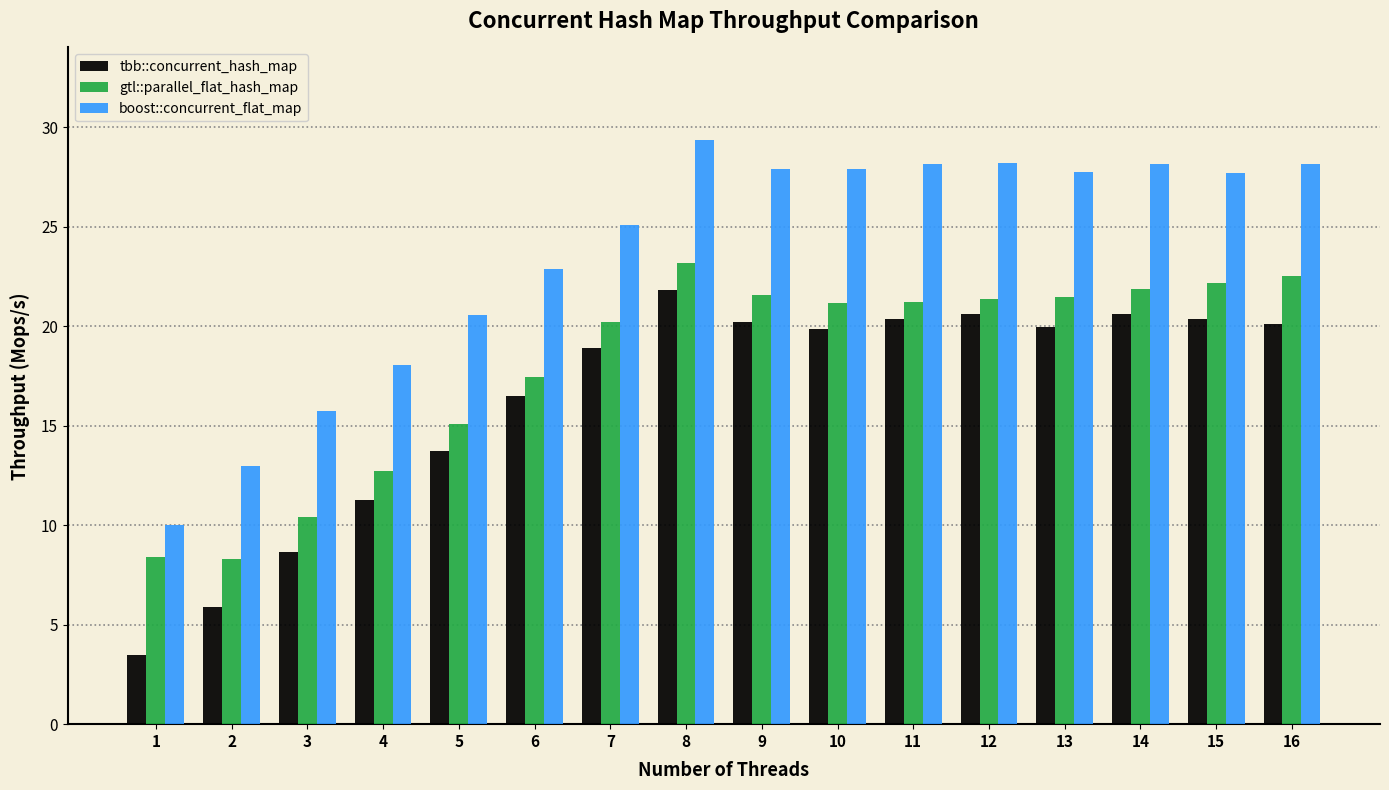

What is the spread (max minus min) of values at 1?

6.6